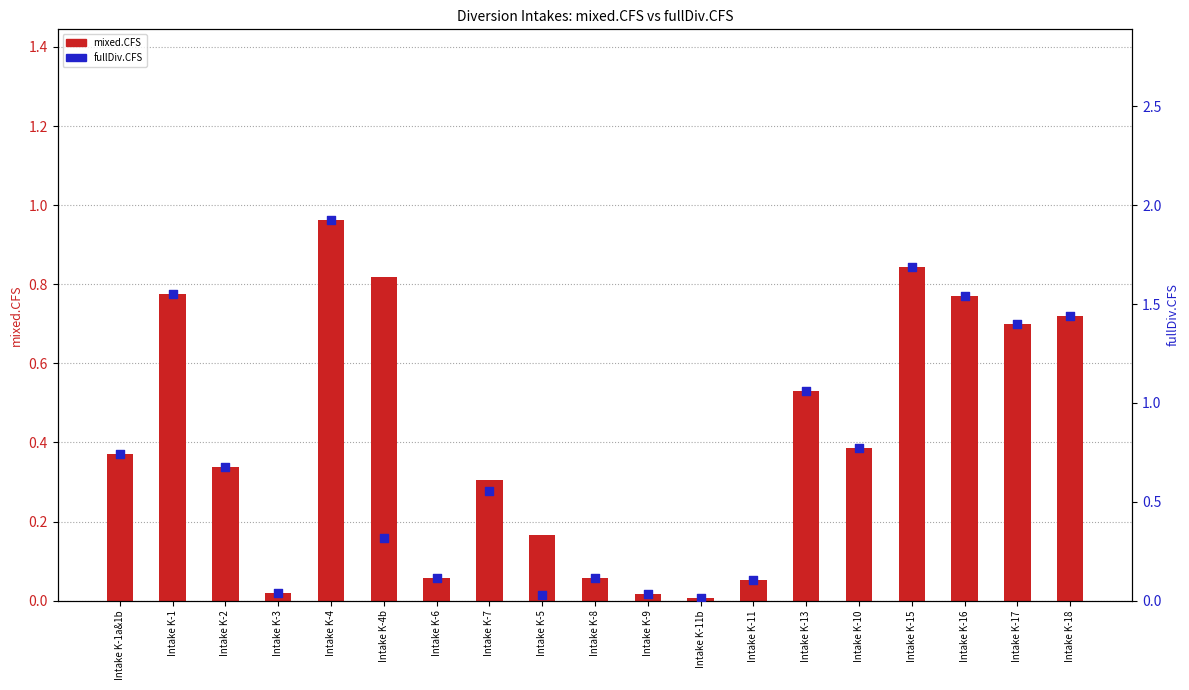

What are all the series names shown in the legend?

mixed.CFS, fullDiv.CFS